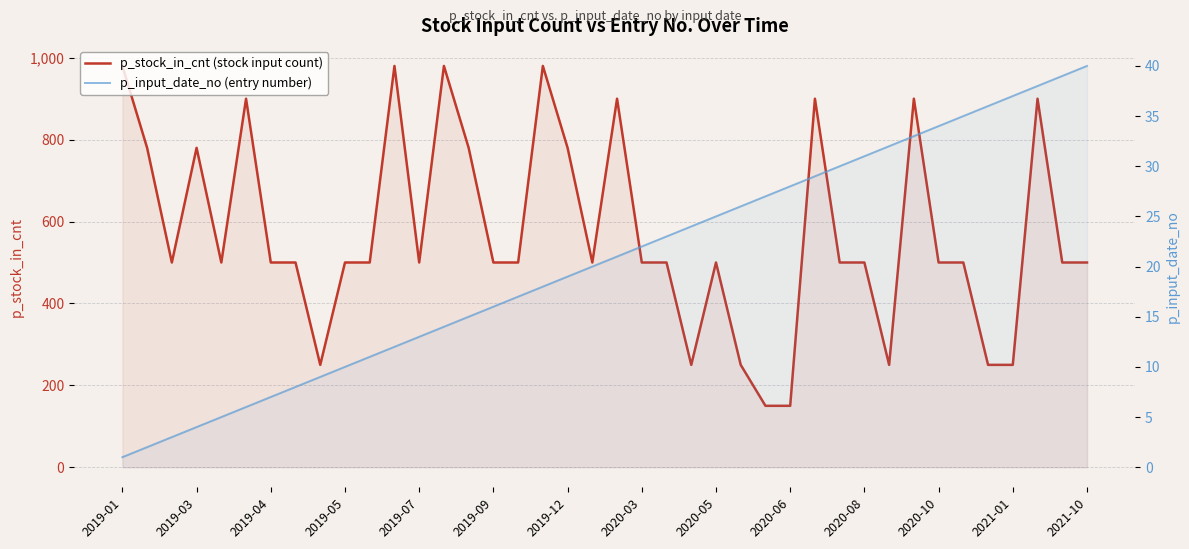

At how many categories does at least one series exceed 22?

40